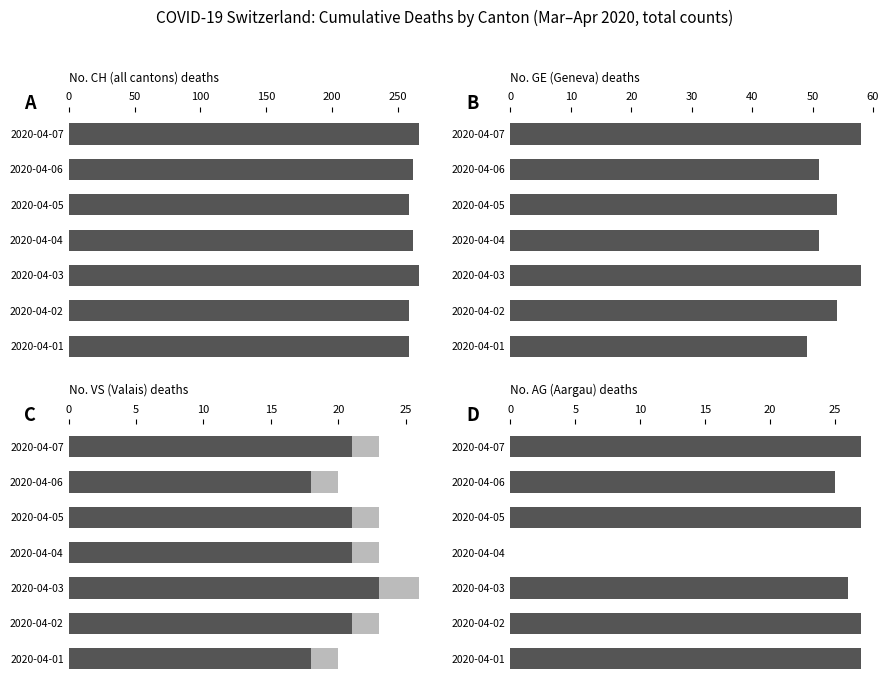

What are all the series names shown in the legend?

No. CH (all cantons) deaths, No. GE (Geneva) deaths, No. VS (Valais) deaths, No. VS (Valais) deaths (light), No. AG (Aargau) deaths